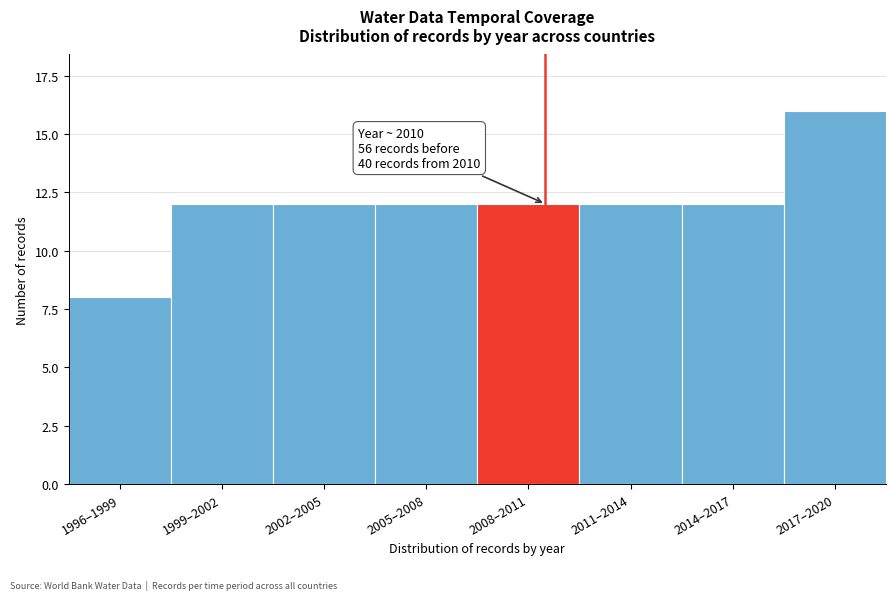

Reading left to right, what are all the values shown in this chart?

8	12	12	12	12	12	12	16